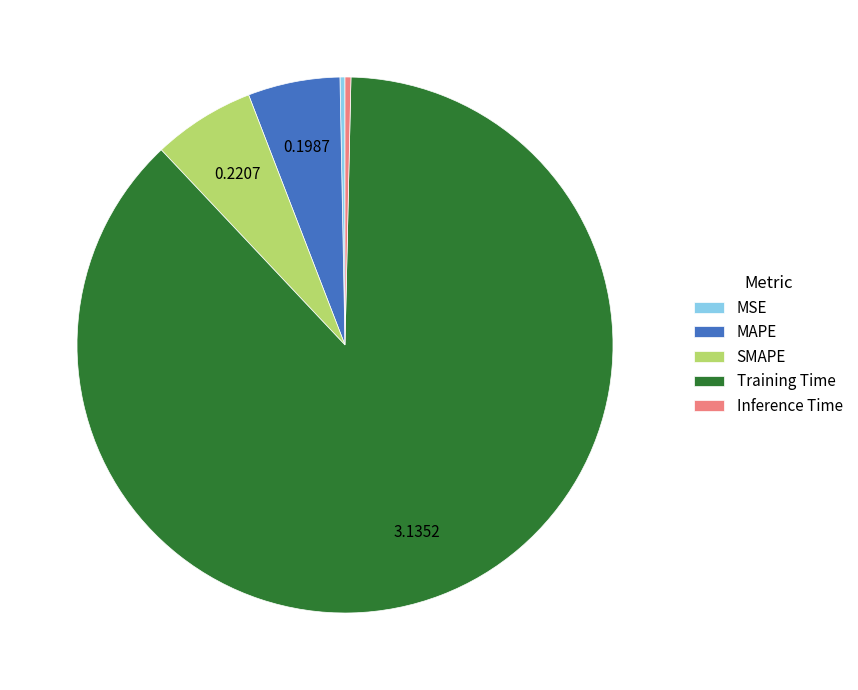

What is the largest slice in the pie chart?

Training Time